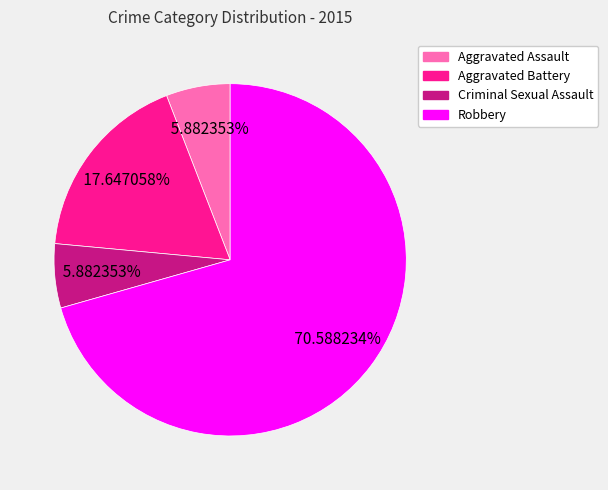

How much of the chart is everything except Aggravated Assault?

94.1%